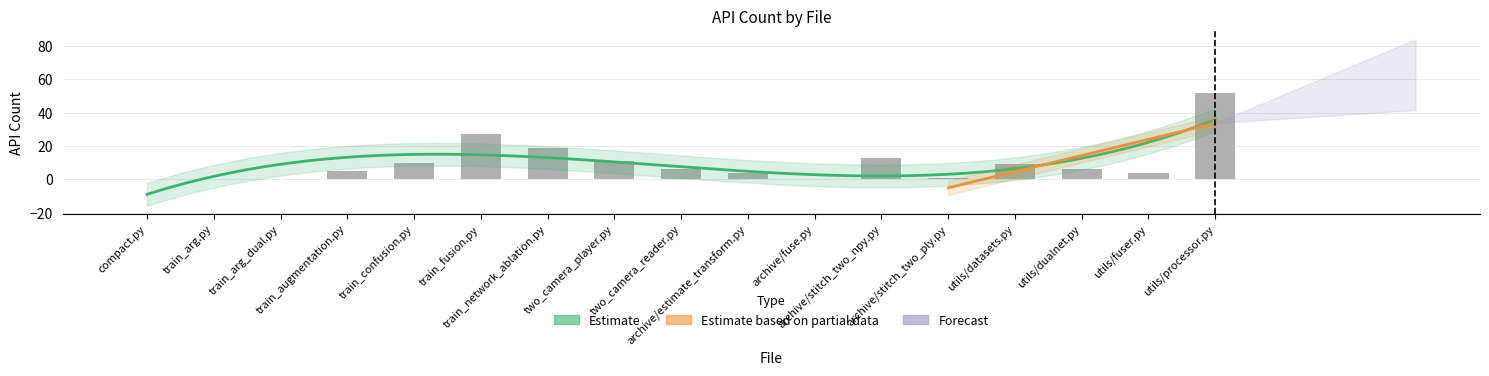

Which label corresponds to the largest value in the chart?

utils/processor.py